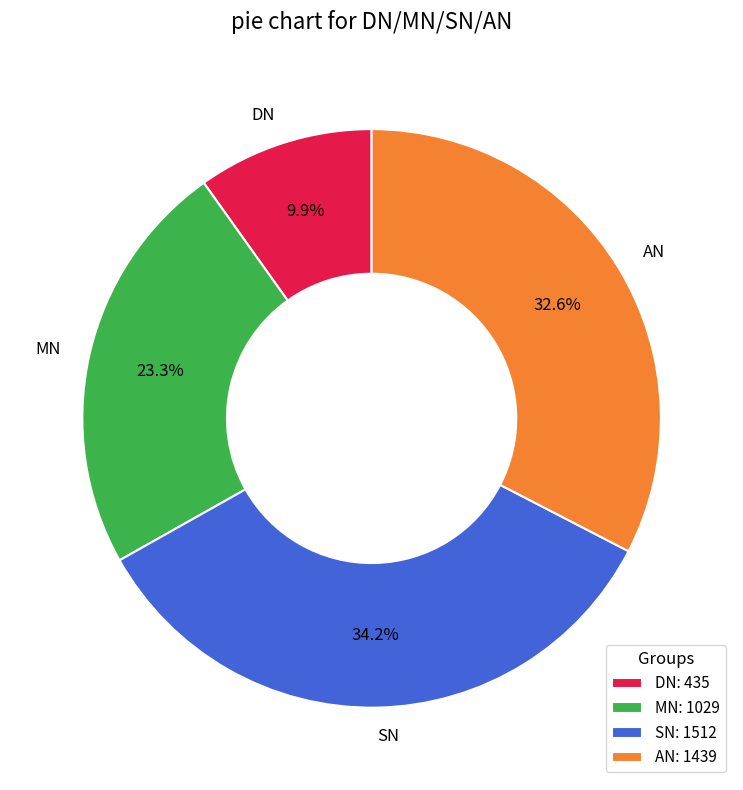

To the nearest percent, what portion does SN represent?

34%